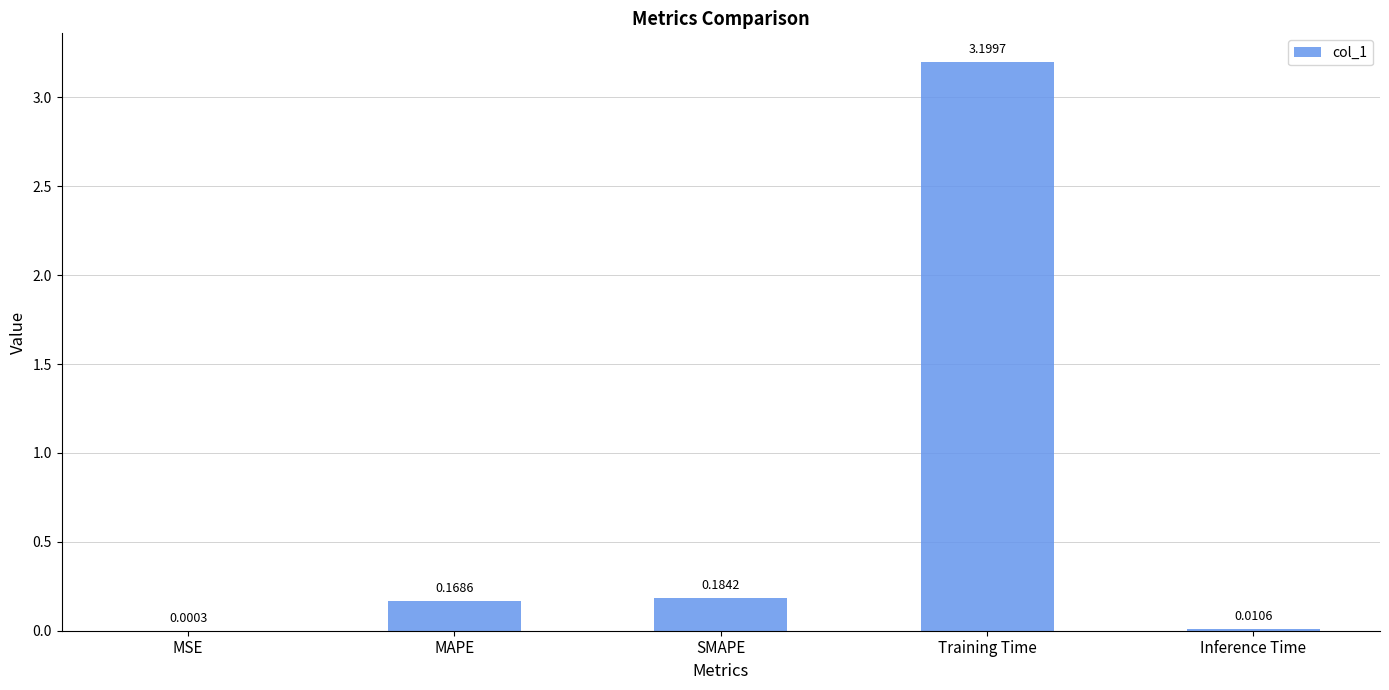

At which label is the value closest to 1?

SMAPE